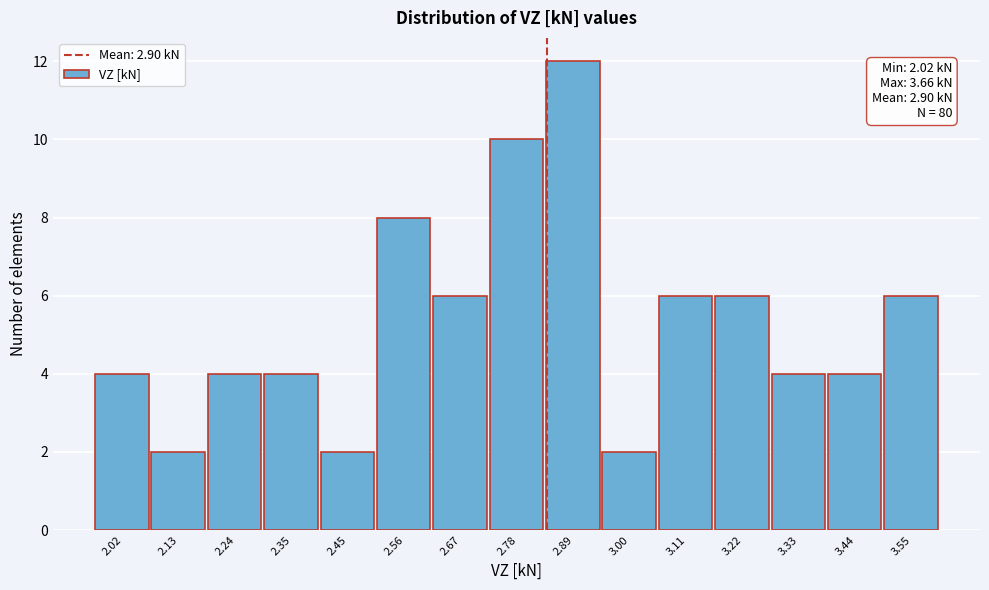

Reading left to right, what are all the values shown in this chart?

2.02=4	2.13=2	2.24=4	2.35=4	2.45=2	2.56=8	2.67=6	2.78=10	2.89=12	3.00=2	3.11=6	3.22=6	3.33=4	3.44=4	3.55=6